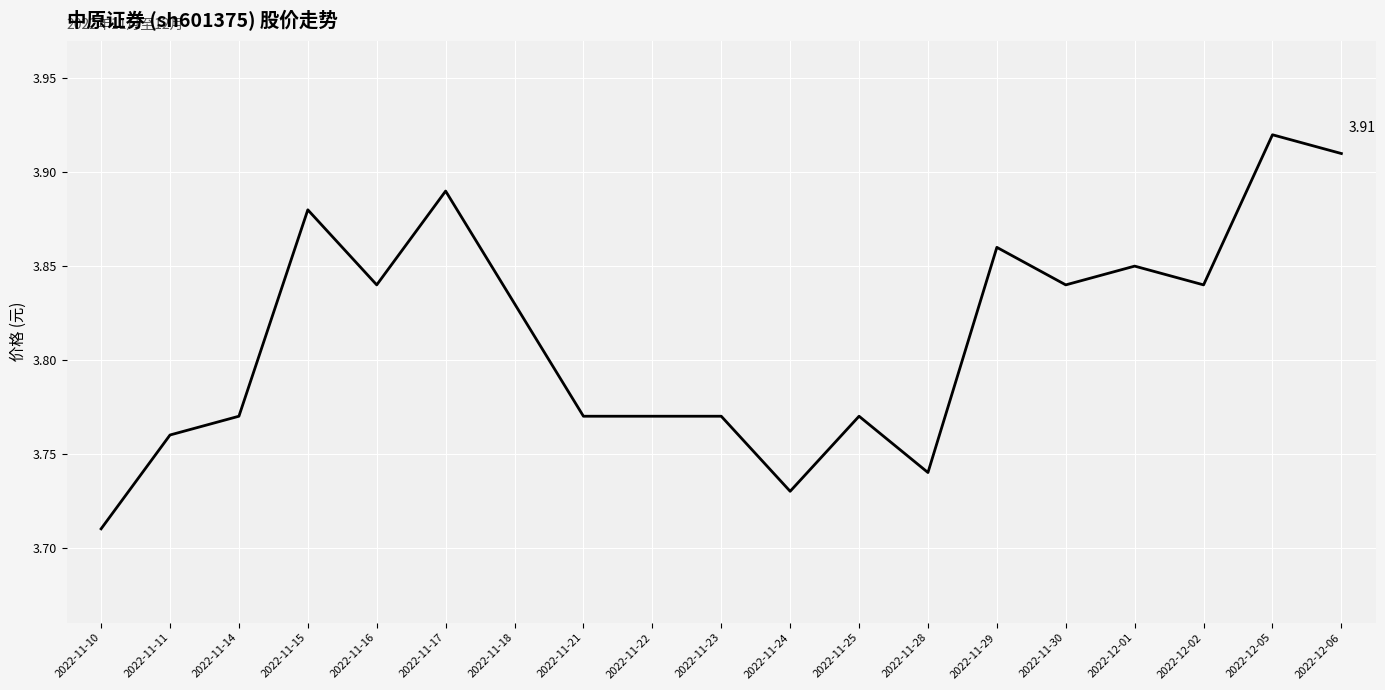

What is the difference between the values at 2022-11-10 and 2022-11-22?

0.1